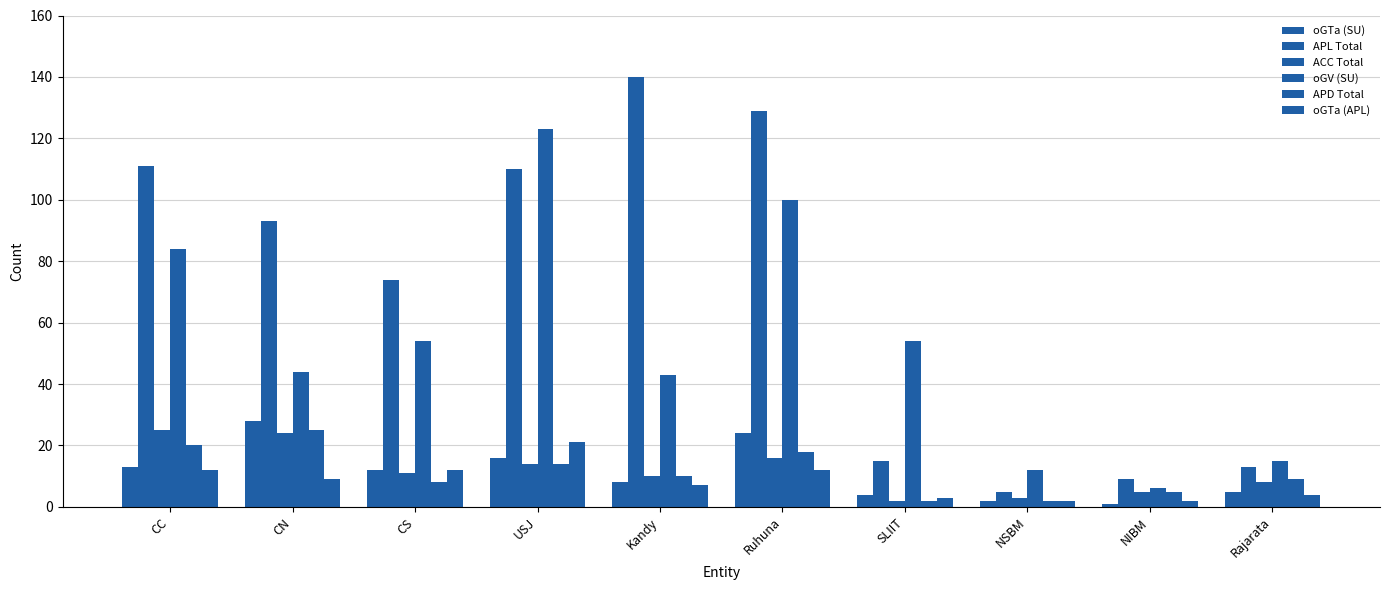

Between NIBM and Rajarata, which series saw the biggest shift?

oGV (SU)